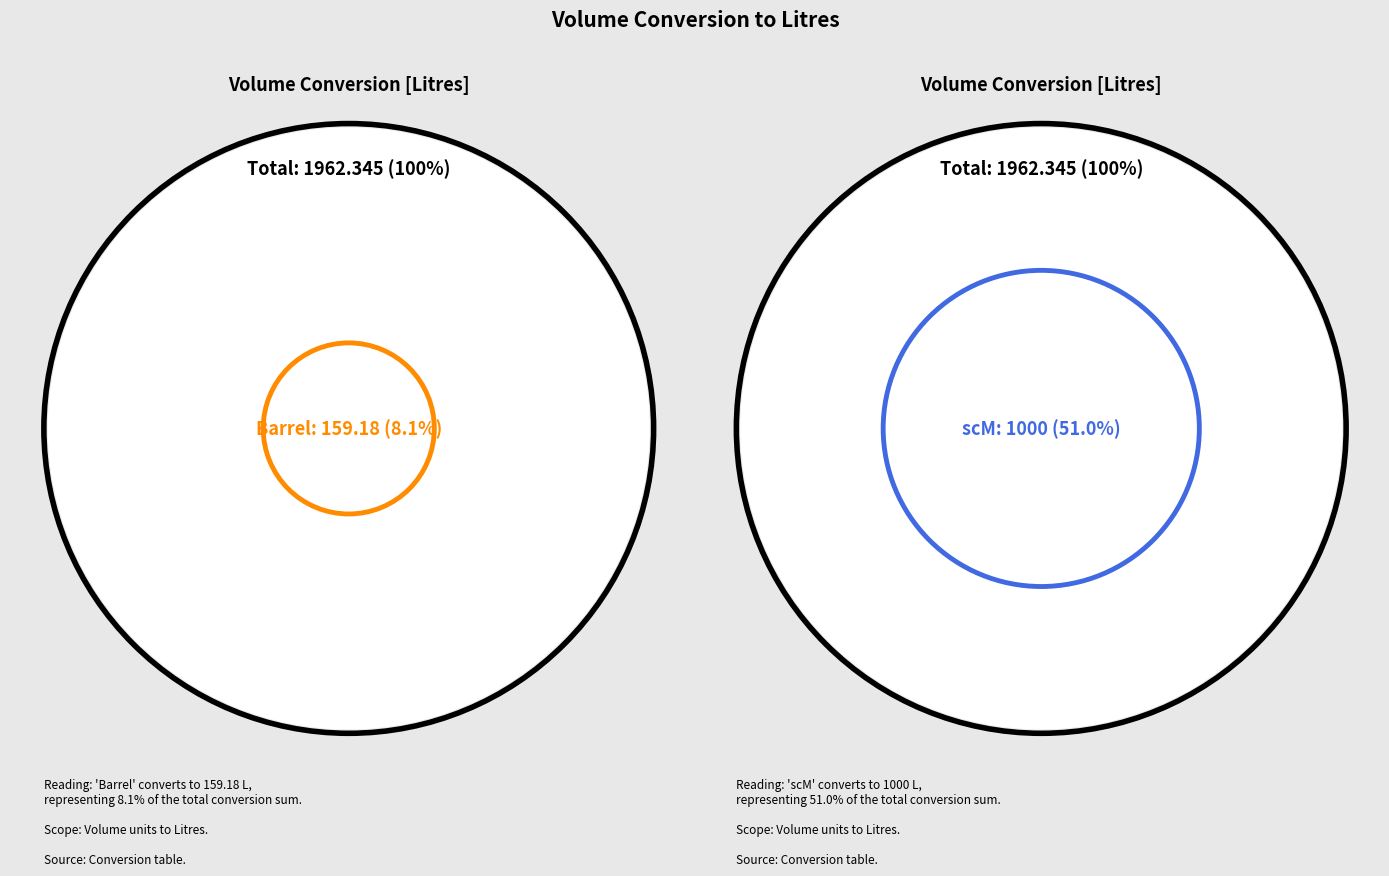

Does any single category account for the majority?

Yes